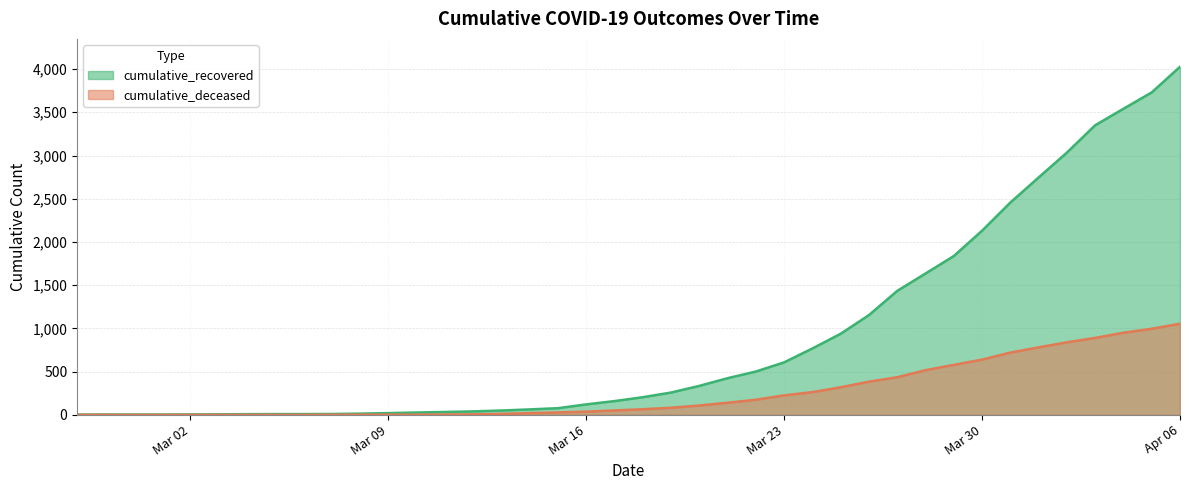

List the series in order of their overall mean, highest first.

cumulative_recovered, cumulative_deceased